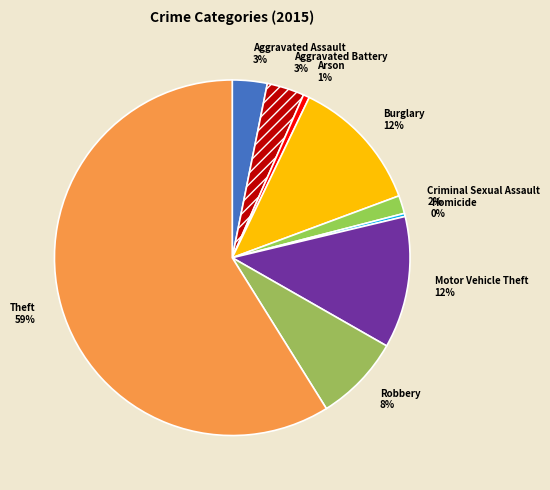

To the nearest percent, what is the combined percentage of Aggravated Battery and Arson?

4%